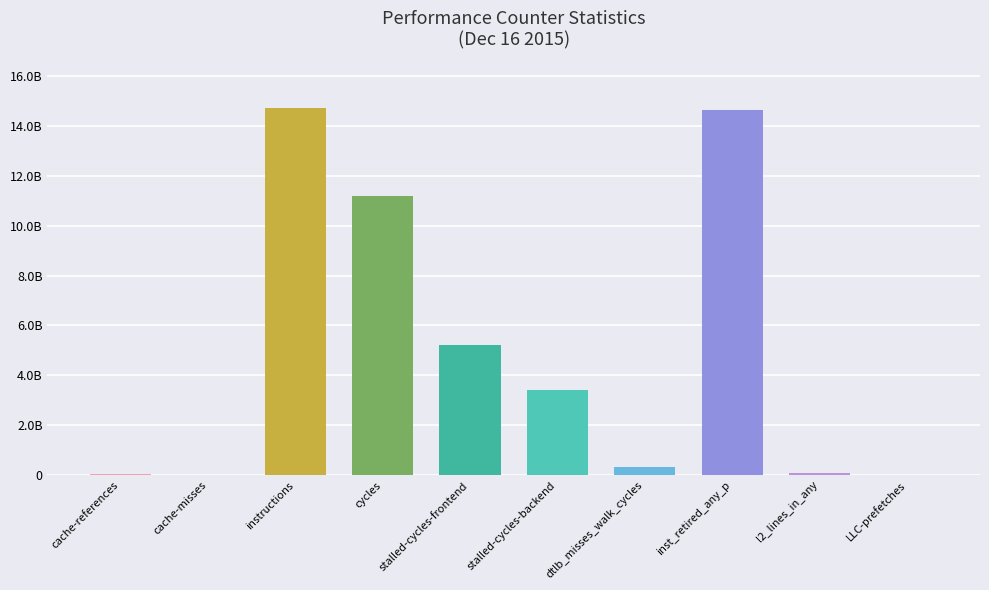

What is the difference between the values at LLC-prefetches and stalled-cycles-backend?

3385242290